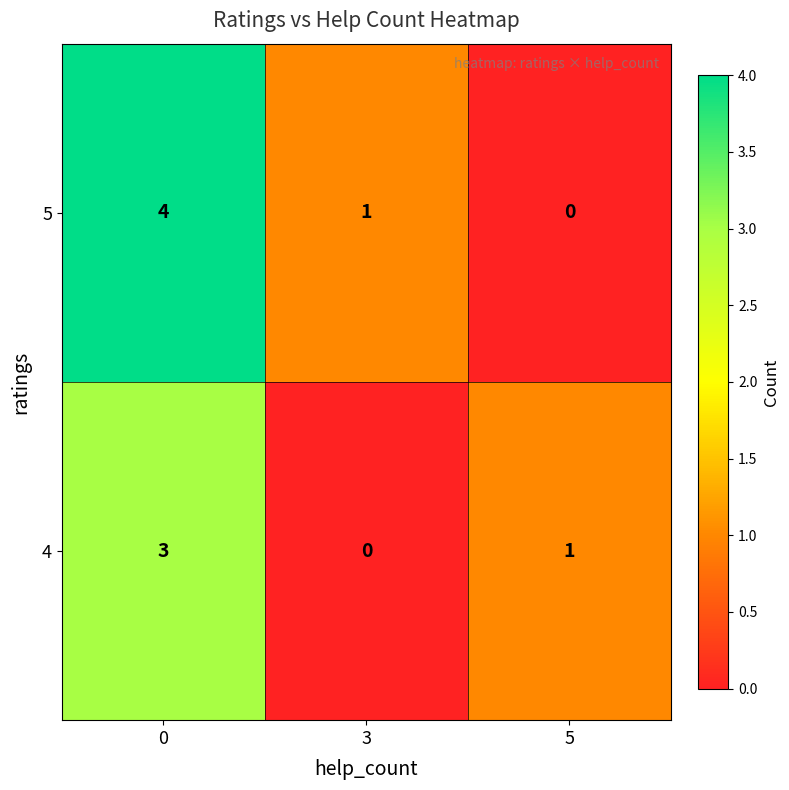

The 4 series shows 3 at 0. True or false?

True